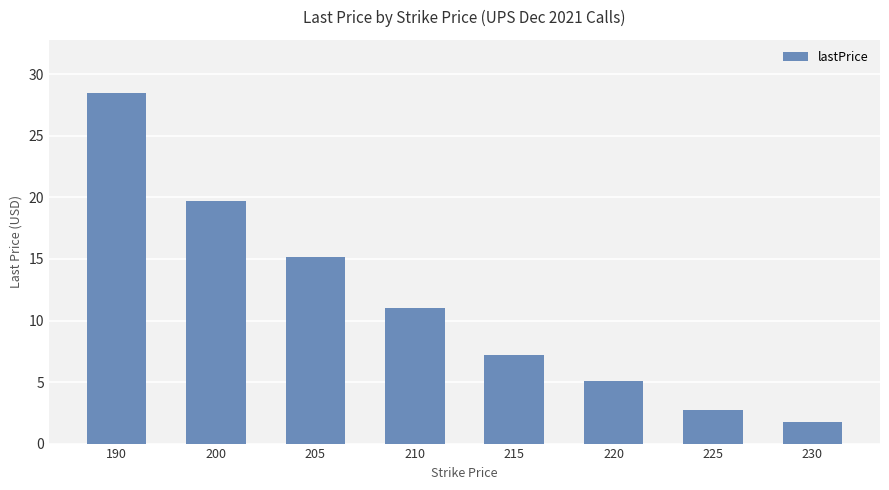

True or false: the data shows 28.5 at 190.

True